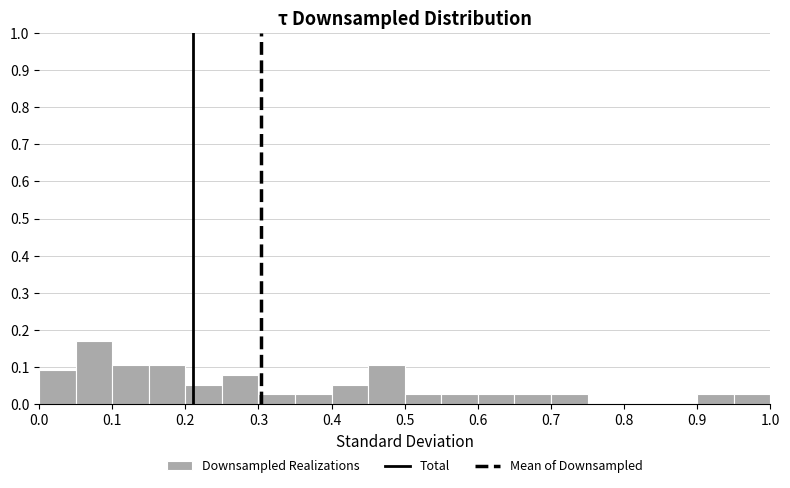

Reading left to right, transcribe this chart: for each bar, give the range it covers on the x-axis and its height. The values are not printed on the chart, so give them approximately, as read against the axis.

0.00 to 0.05: 0.09
0.05 to 0.10: 0.17
0.10 to 0.15: 0.11
0.15 to 0.20: 0.11
0.20 to 0.25: 0.05
0.25 to 0.30: 0.08
0.30 to 0.35: 0.03
0.35 to 0.40: 0.03
0.40 to 0.45: 0.05
0.45 to 0.50: 0.11
0.50 to 0.55: 0.03
0.55 to 0.60: 0.03
0.60 to 0.65: 0.03
0.65 to 0.70: 0.03
0.70 to 0.75: 0.03
0.75 to 0.80: 0
0.80 to 0.85: 0
0.85 to 0.90: 0
0.90 to 0.95: 0.03
0.95 to 1.00: 0.03